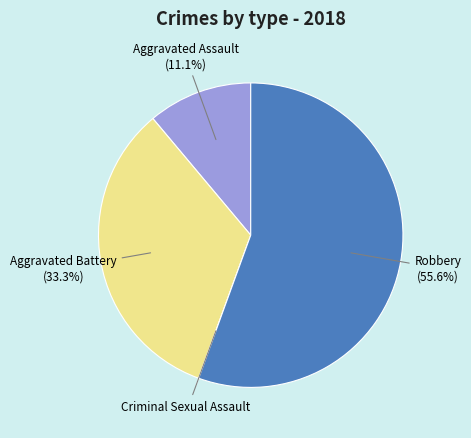

What is the largest slice in the pie chart?

Robbery